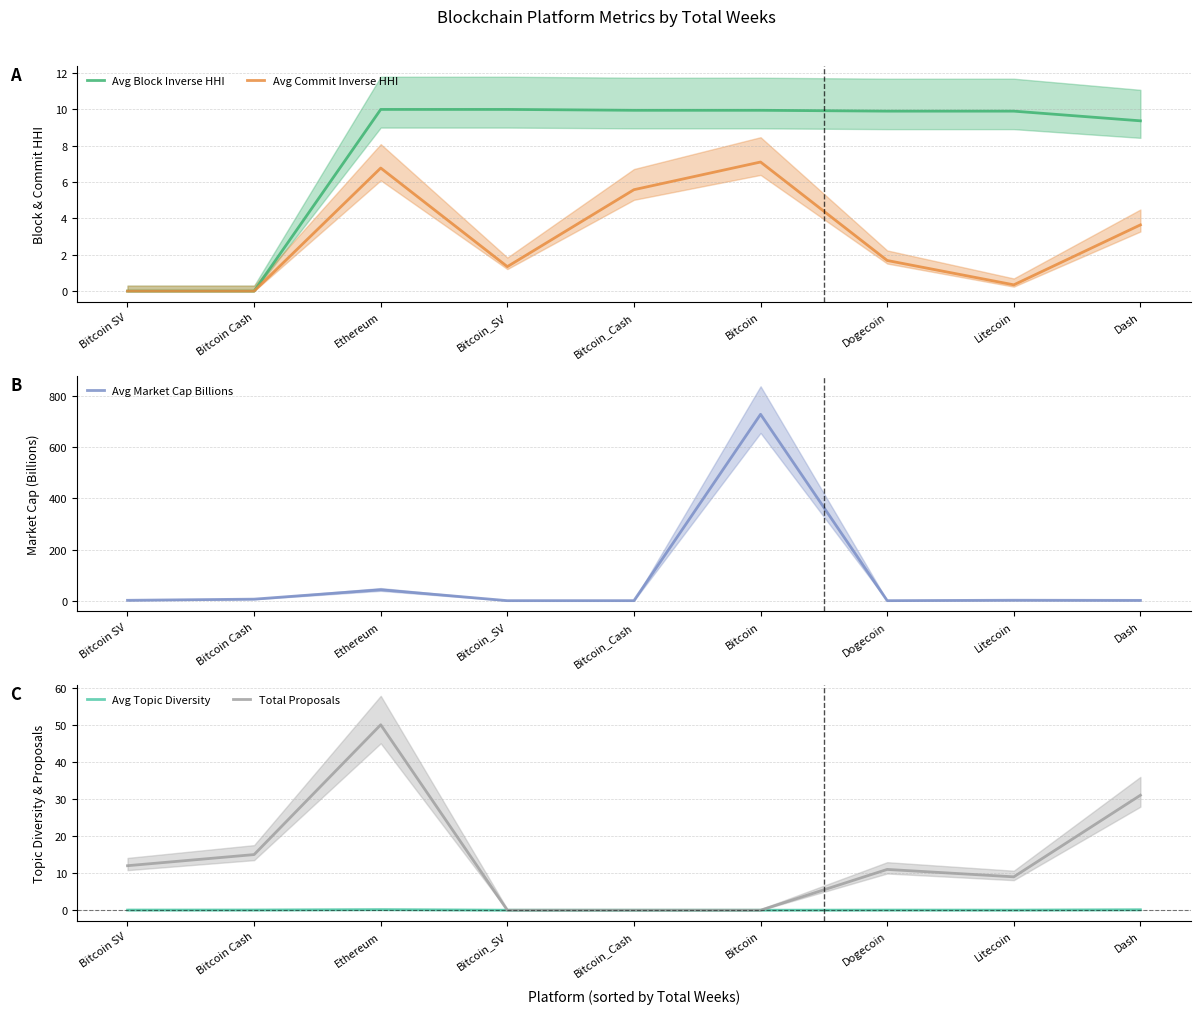

What is the sum of the Avg Topic Diversity values at Ethereum and Dash?

0.2